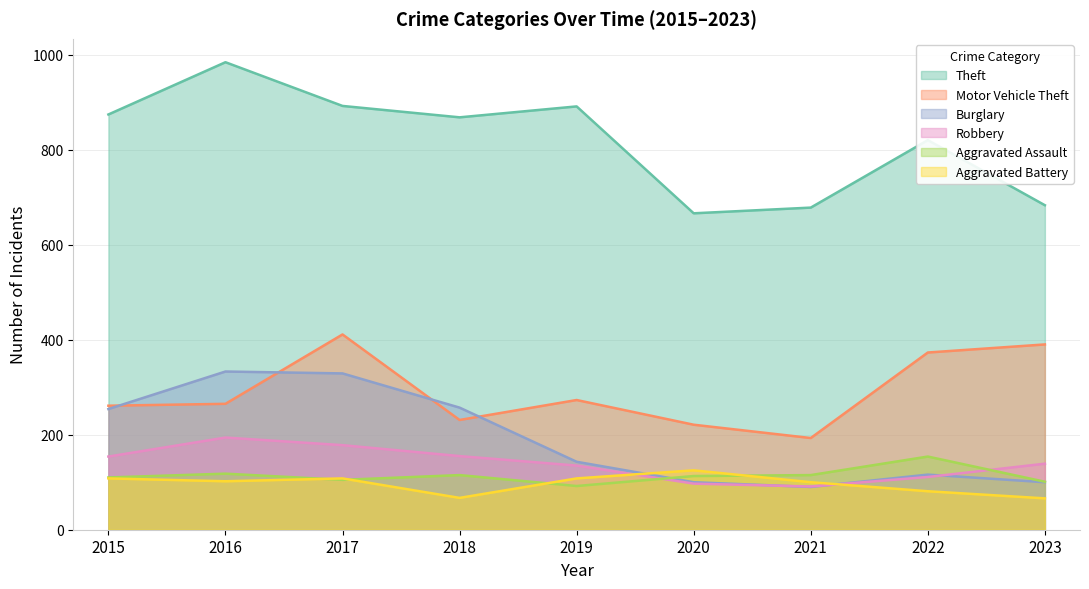

Does the chart have visible grid lines?

Yes